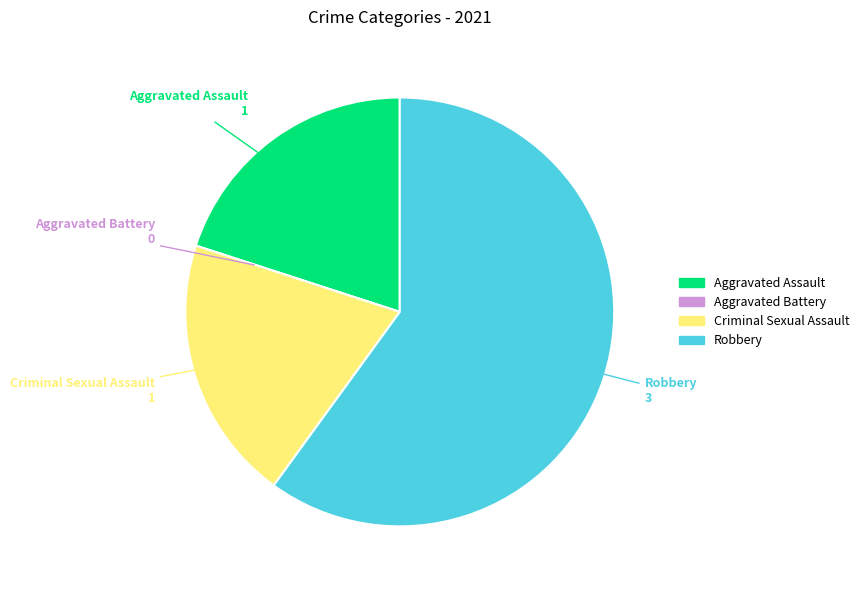

The Aggravated Assault slice represents 20% of the pie. True or false?

True